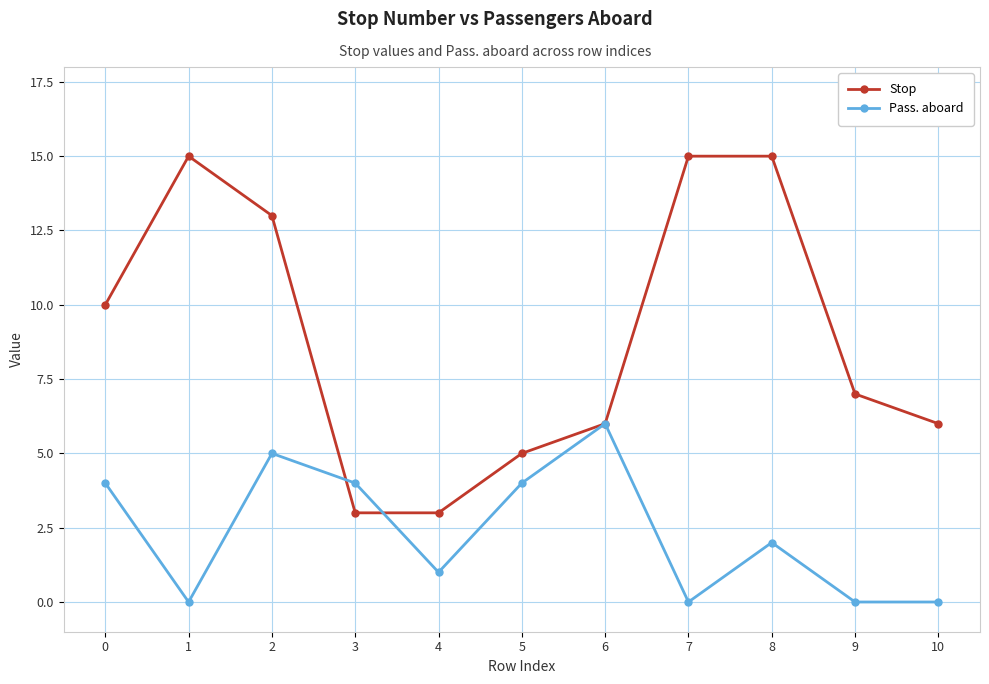

What is the greatest value displayed?

15